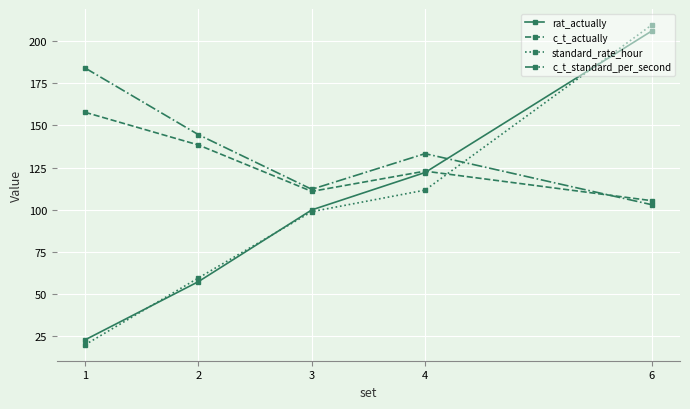

Is it true that c_t_actually equals 67.3 at 4?

False